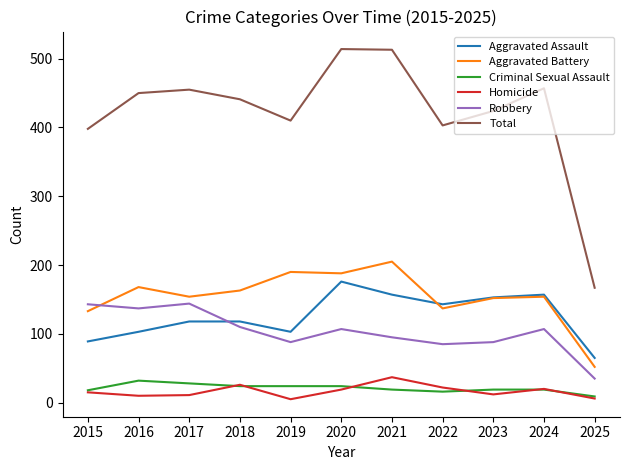

Which series has the largest total across all categories?

Total